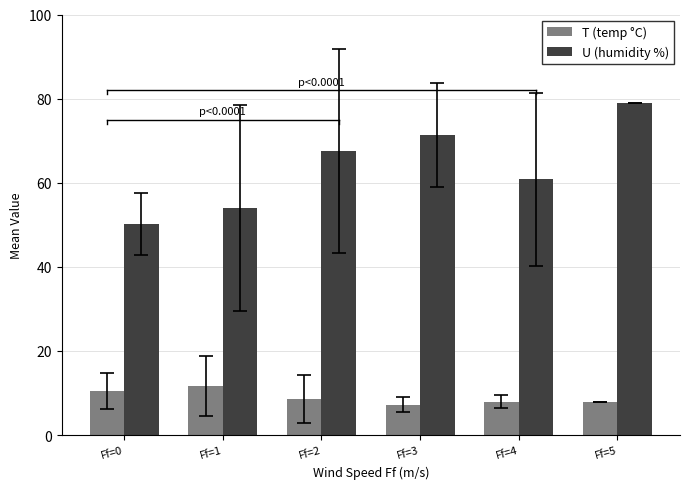

What is the sum of all U (humidity %) values?

383.0